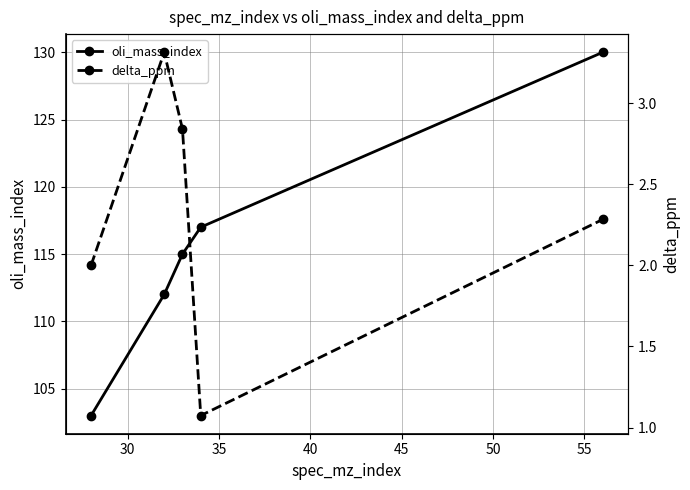

True or false: oli_mass_index has more than 0 interior local peaks.

False